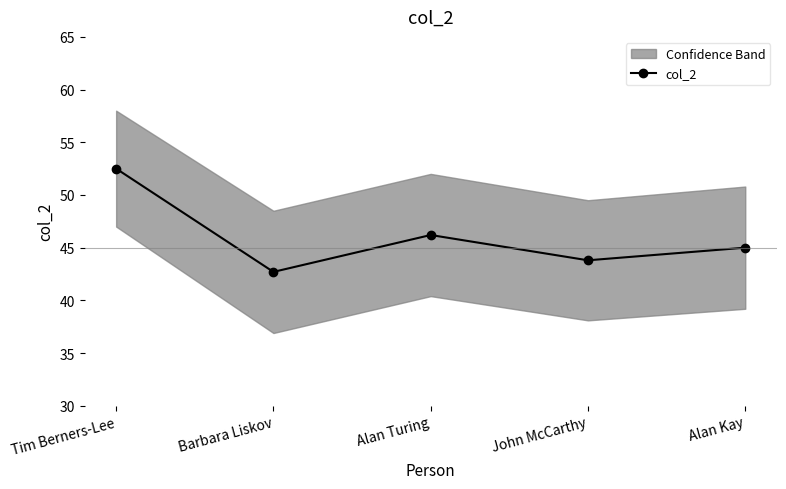

Does the chart display data point markers on the line(s)?

Yes